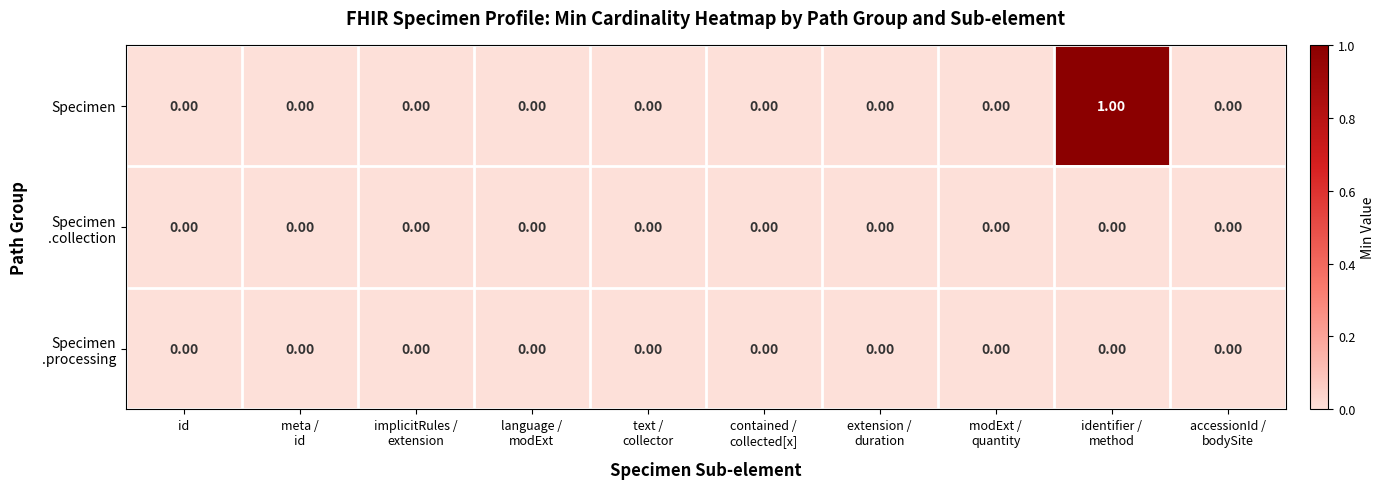

Which series has the widest spread of values?

Specimen